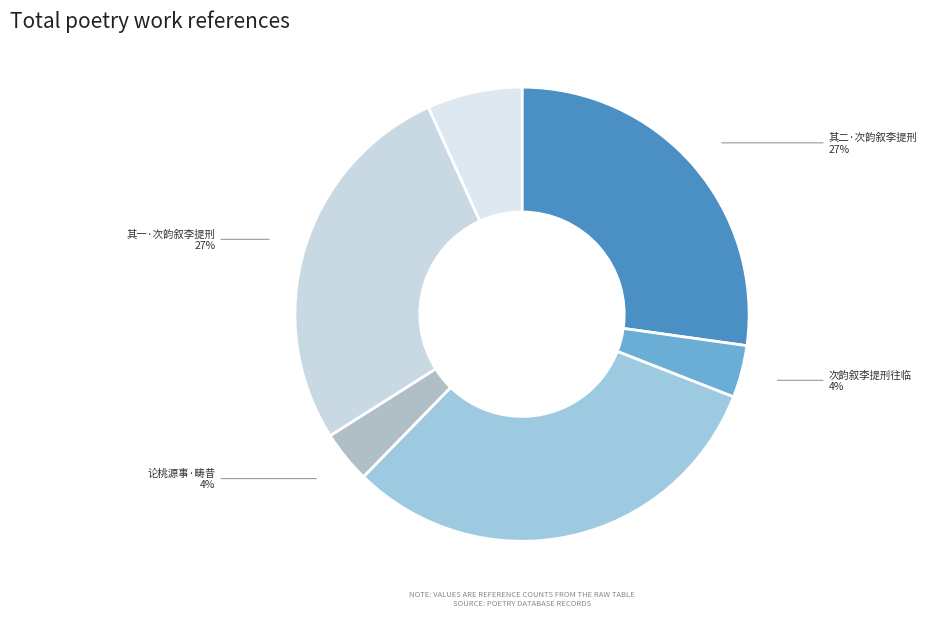

To the nearest percent, what is the average slice percentage?

17%